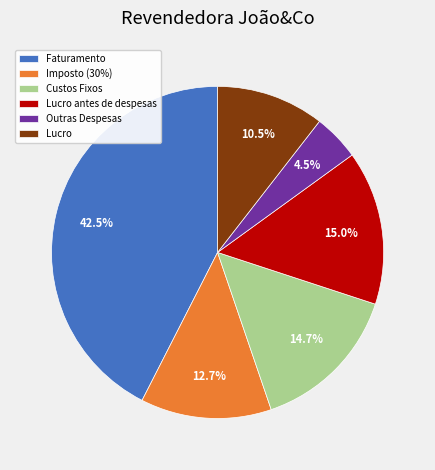

Approximately how many times larger is the value at Imposto (30%) compared to Faturamento?

0.3